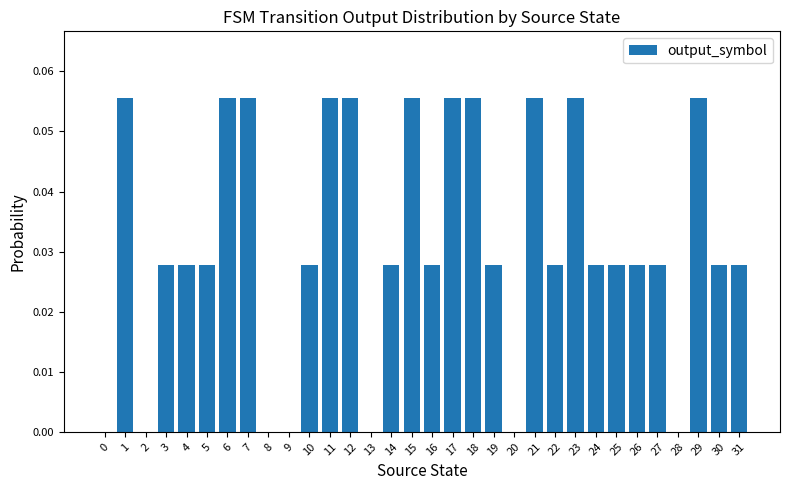

The value at 2 is 0.0. True or false?

True